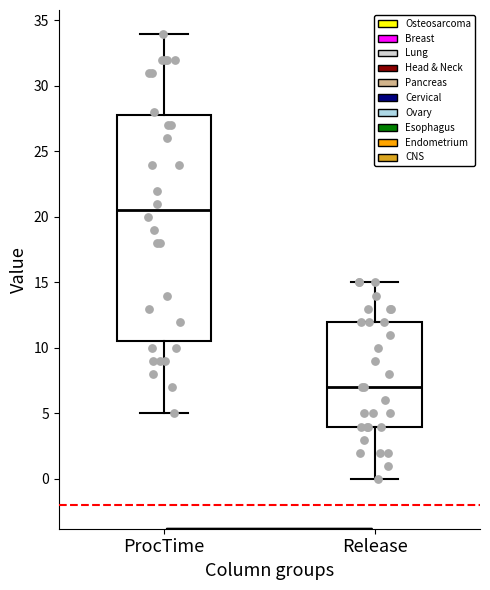

Reading left to right, read every box against the y-axis: the position of its median line, the range the box covers, and the ends of its whiskers. The values are not printed on the chart, so give them approximately, as read against the axis.

ProcTime: median 20.5, box 10.5 to 28.0, whiskers 5.0 to 34.0
Release: median 7.0, box 4.0 to 12.0, whiskers 0.0 to 15.0